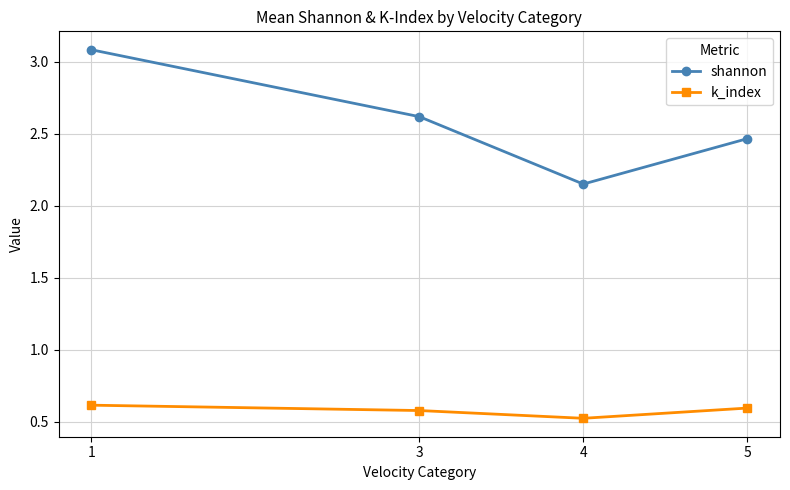

Which category has the lowest value in the k_index series?

4